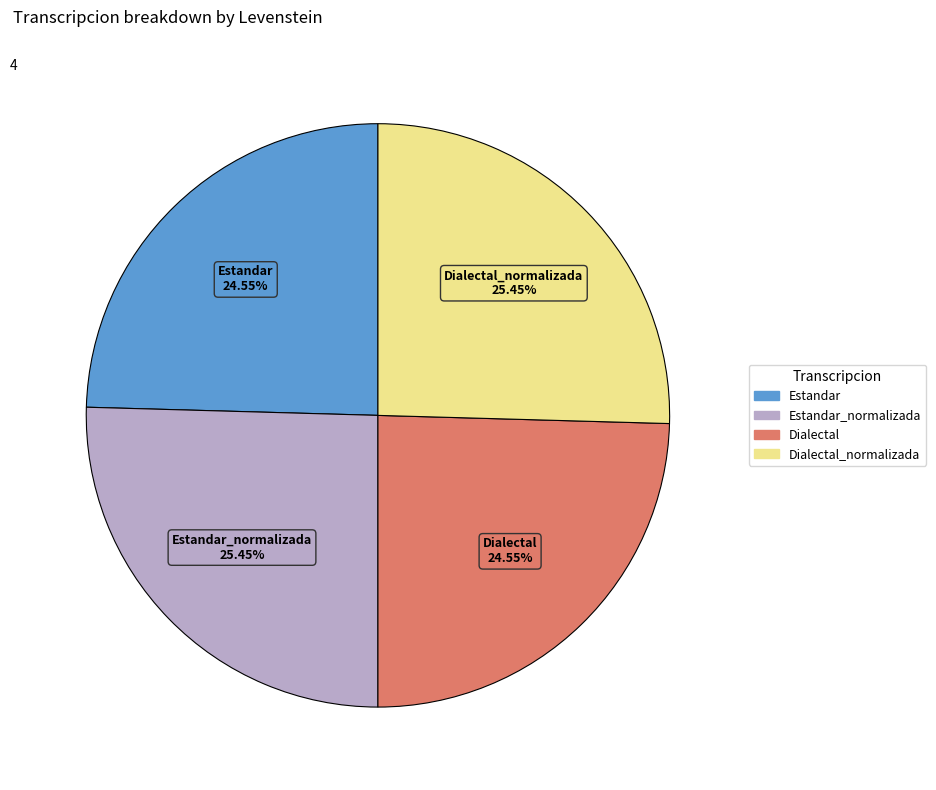

Is the sum of Estandar and Dialectal greater than half?

No